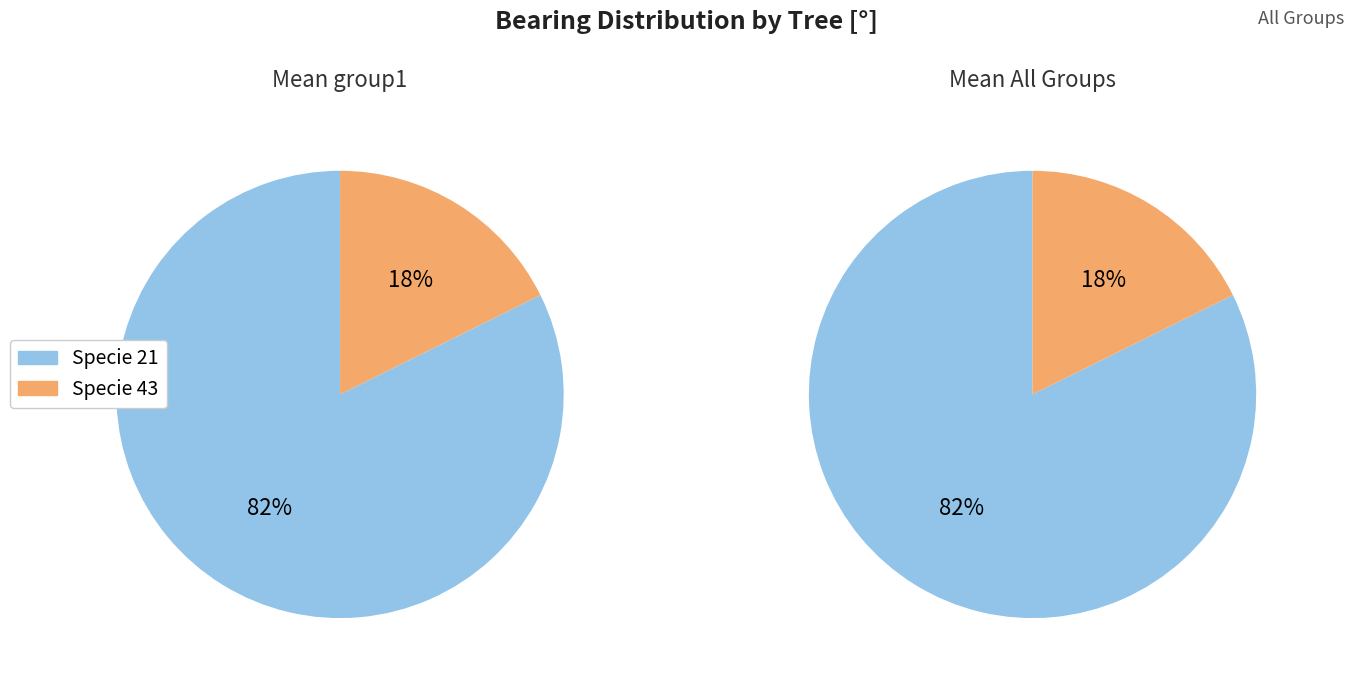

Is it true that IFN4_42_307_A_6C_1 is 1% of the pie?

False